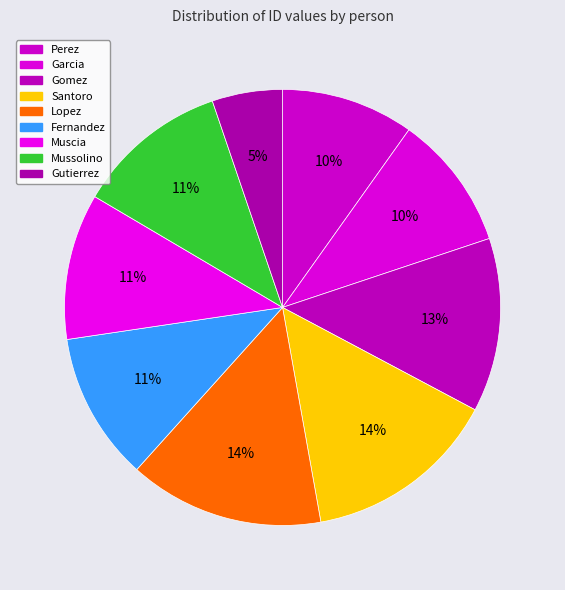

How many slices are in this pie chart?

9